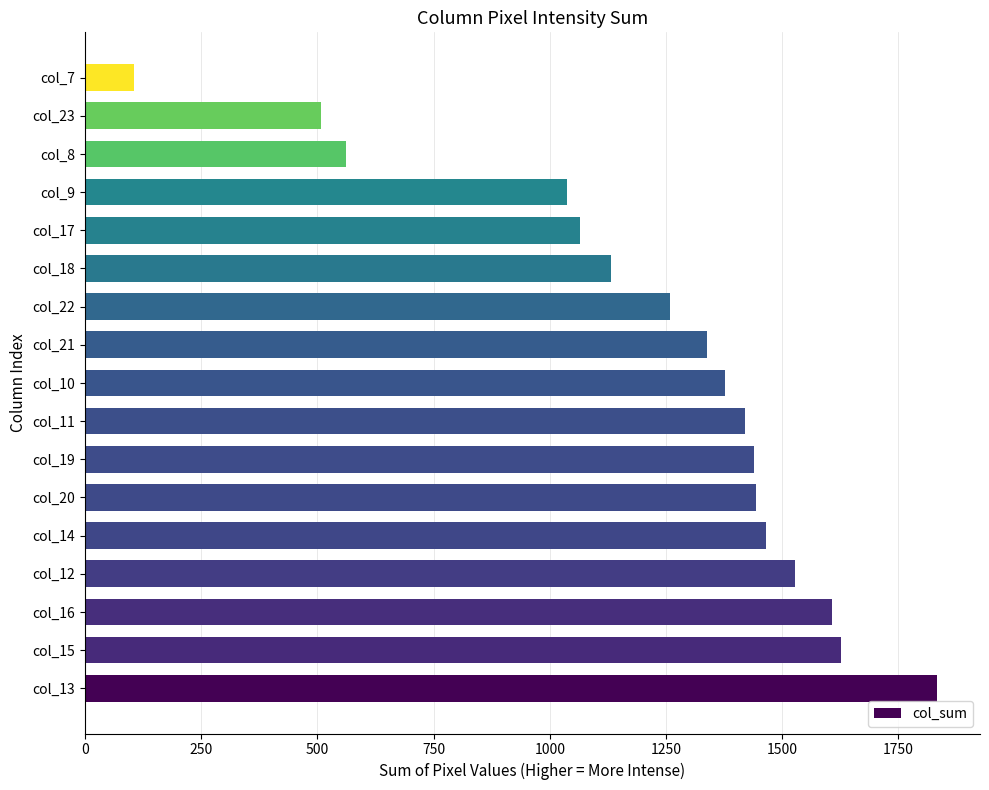

What is the difference between the values at col_10 and col_15?

249